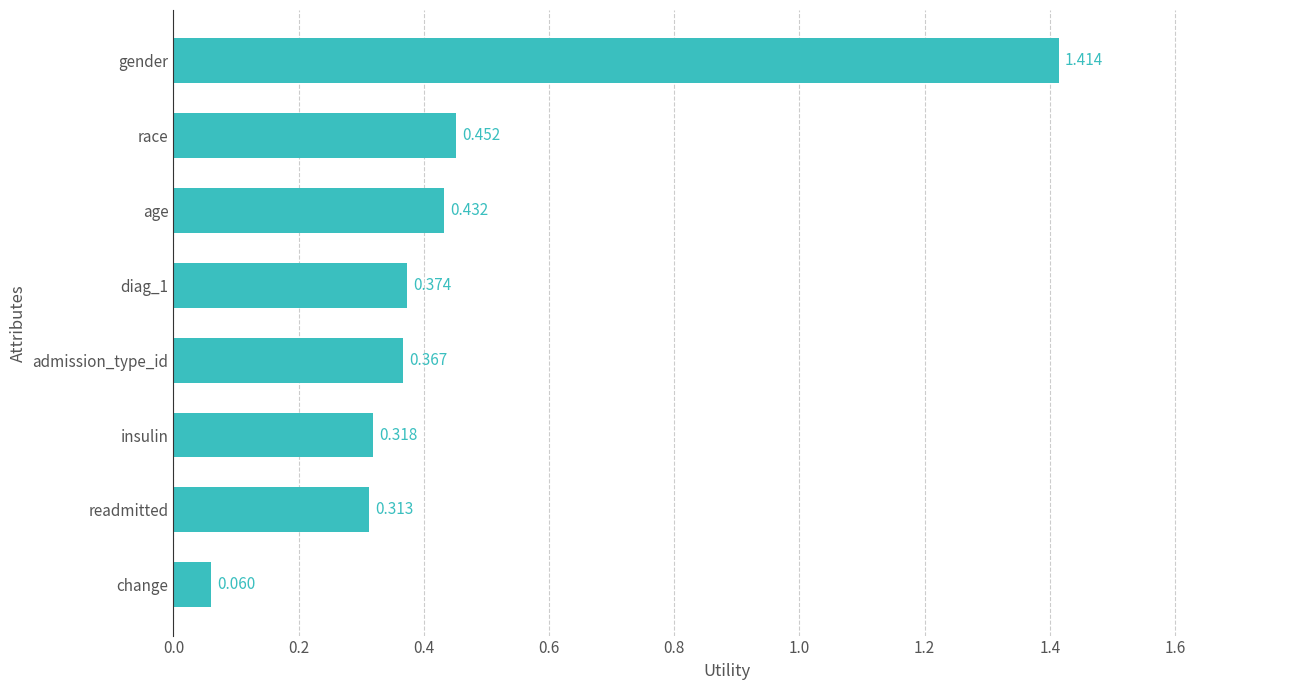

How many data points does each series have?

8